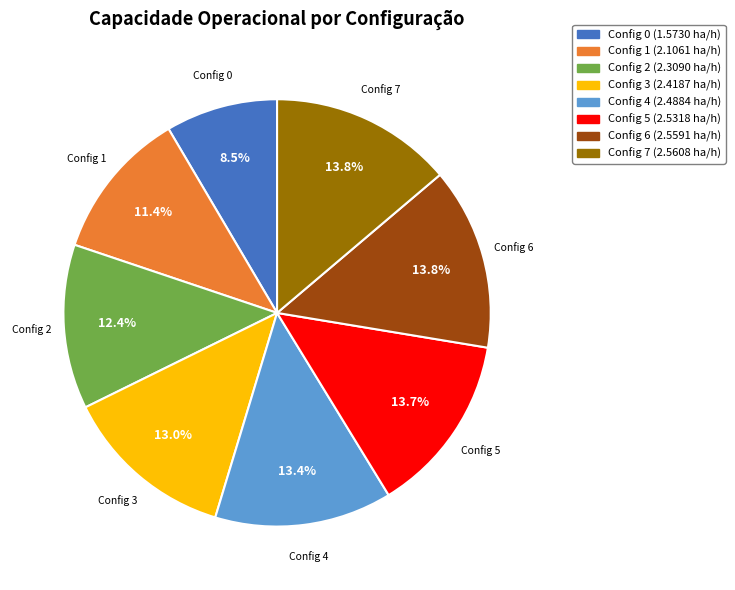

Is there a majority slice in this chart?

No